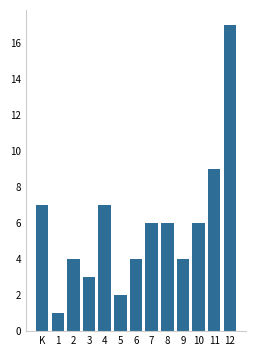

Reading right to left, extract all data points from this chart.

12=17	11=9	10=6	9=4	8=6	7=6	6=4	5=2	4=7	3=3	2=4	1=1	K=7